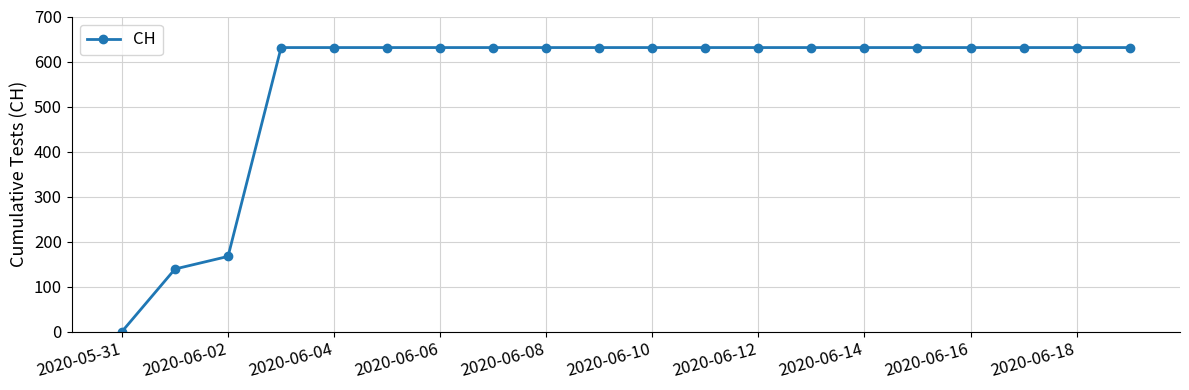

What is the maximum value shown in the chart?

631